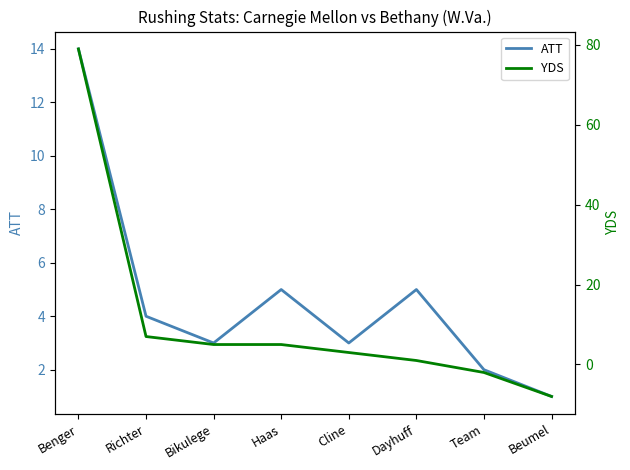

True or false: YDS and ATT cross at least once.

False